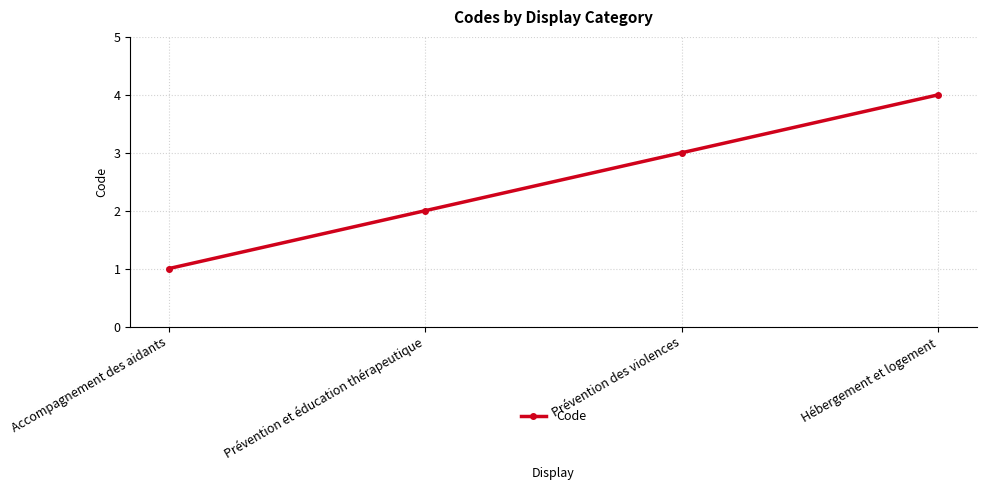

What is the sum of all values?

10